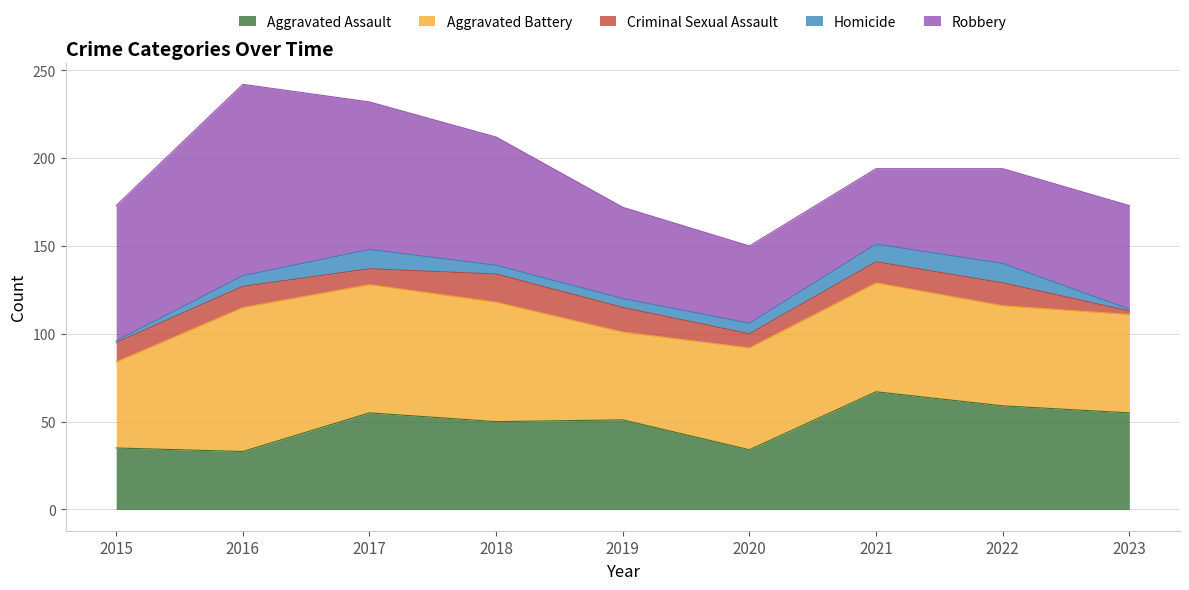

Does the chart have visible grid lines?

Yes